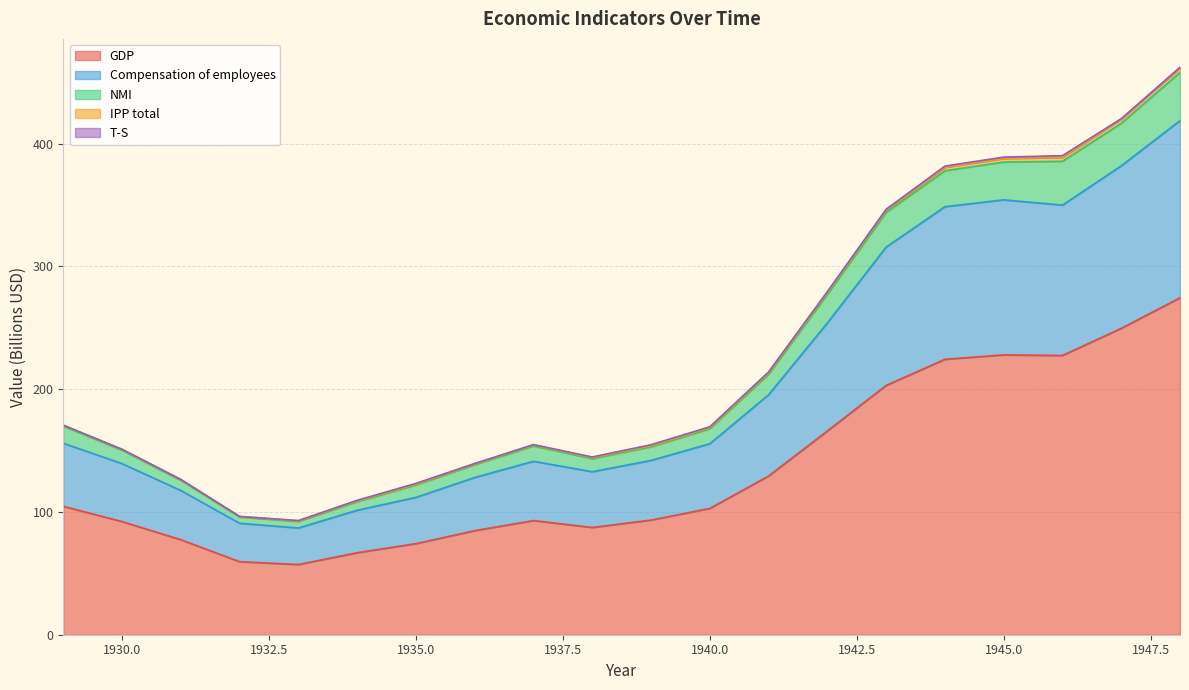

List the labels in order of GDP value, smallest first.

1933, 1932, 1934, 1935, 1931, 1936, 1938, 1930, 1937, 1939, 1940, 1929, 1941, 1942, 1943, 1944, 1946, 1945, 1947, 1948